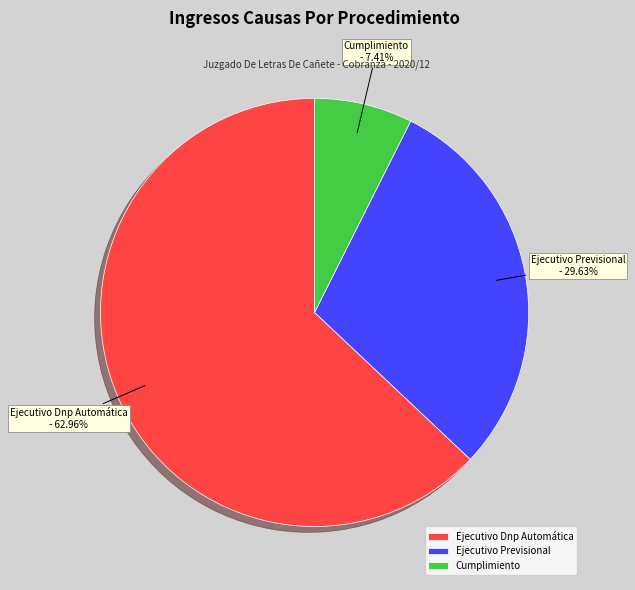

Which category has the biggest portion of the pie?

Ejecutivo Dnp Automática